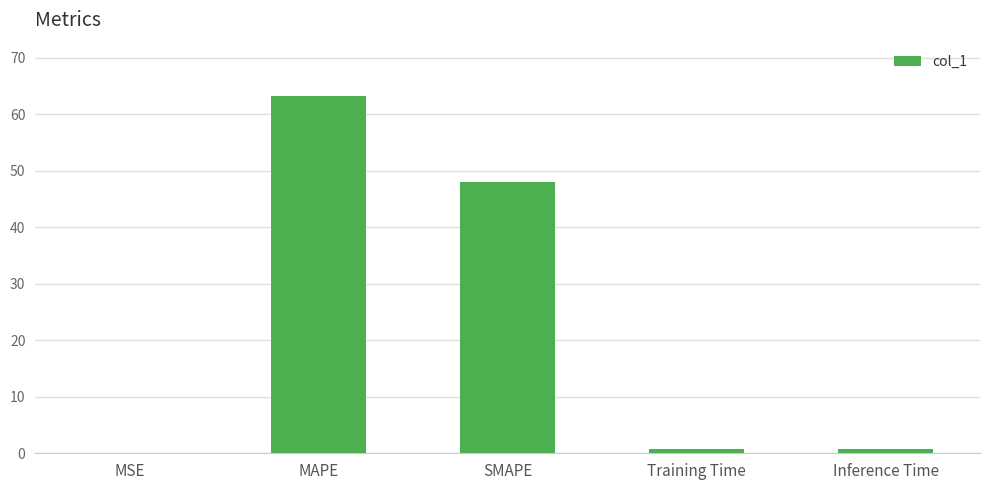

Is it true that the value at SMAPE is 48.0?

True